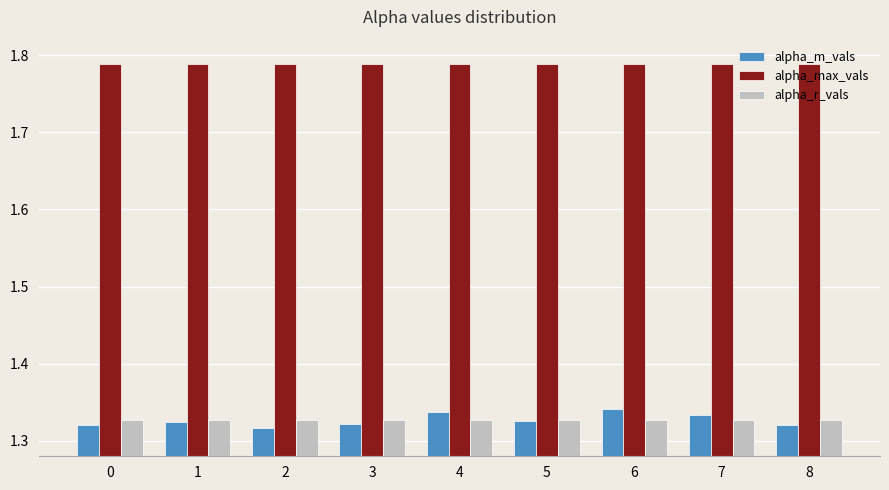

What is the spread (max minus min) of values at 7?

0.5